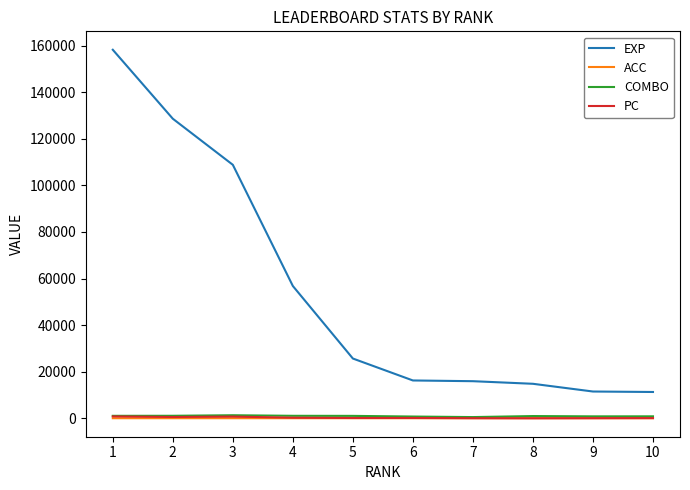

True or false: EXP and COMBO cross at least once.

False